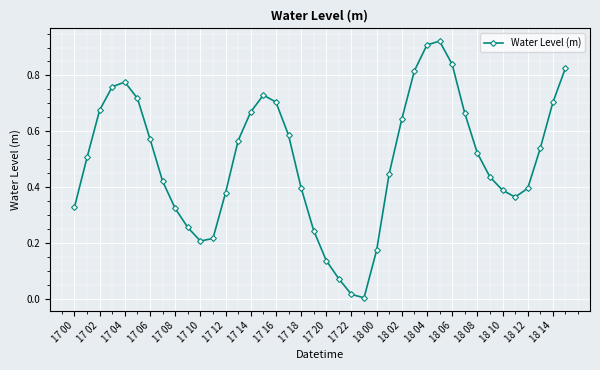

How many points are lower than both their immediate neighbors (excluding endpoints)?

3